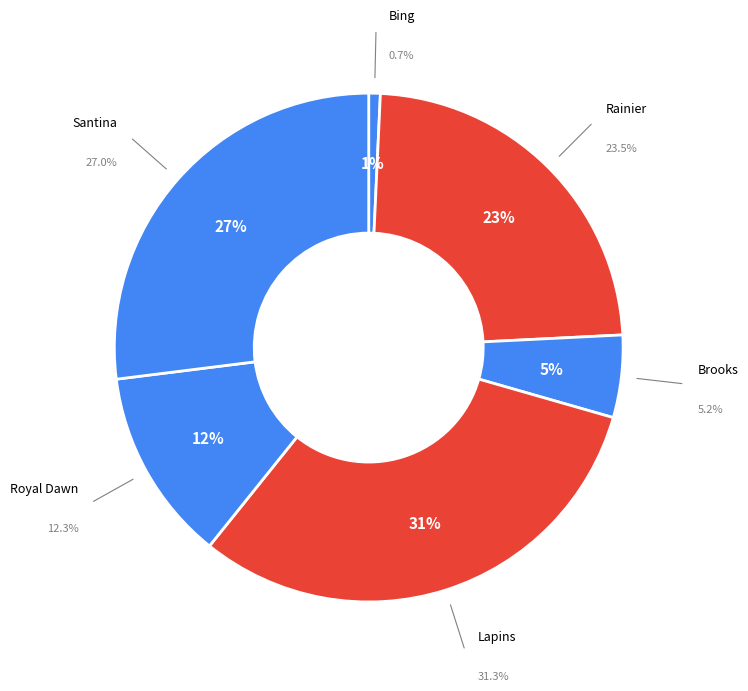

How many slices are in this pie chart?

6